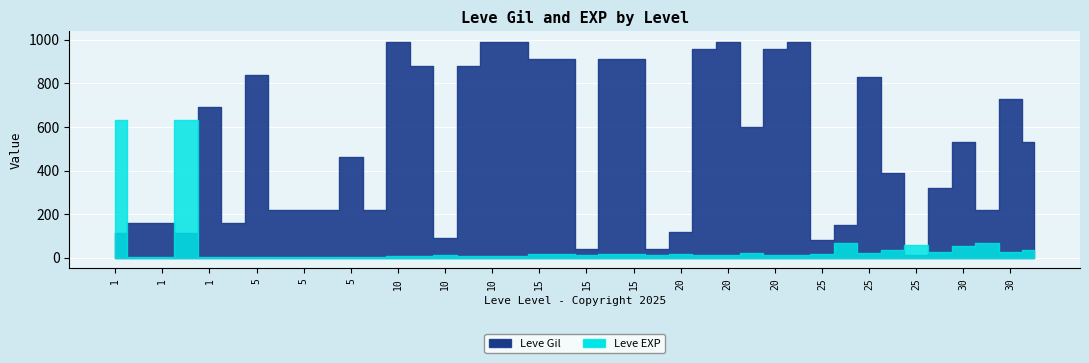

How many interior local peaks does the Leve Gil series have?

9